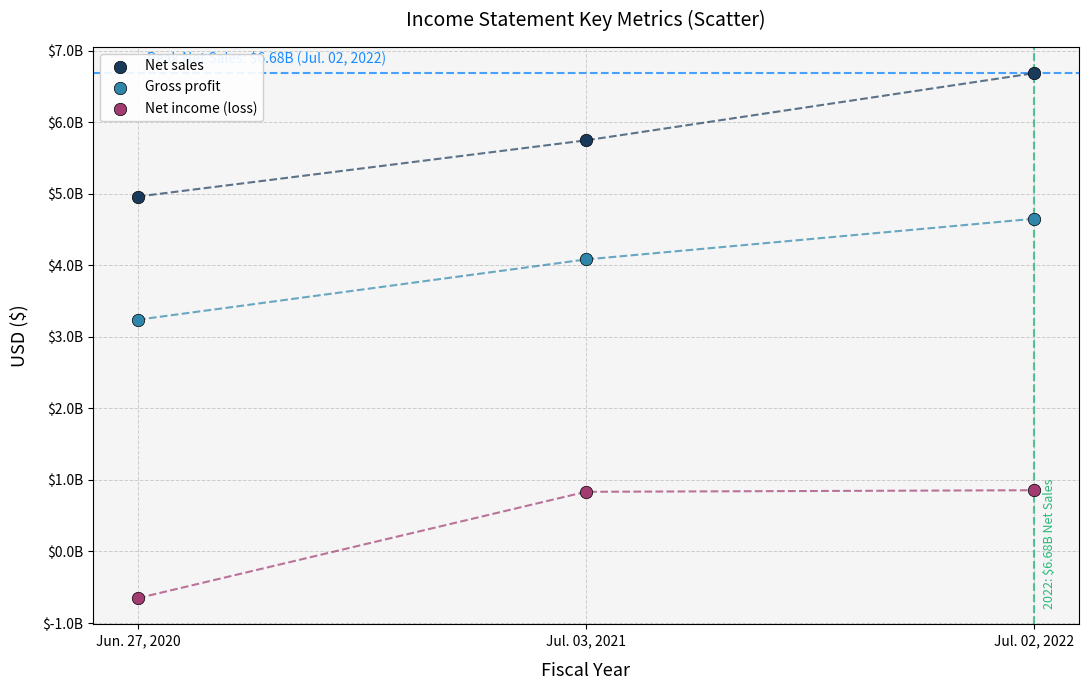

Which series reaches the minimum Y coordinate?

Net income (loss)